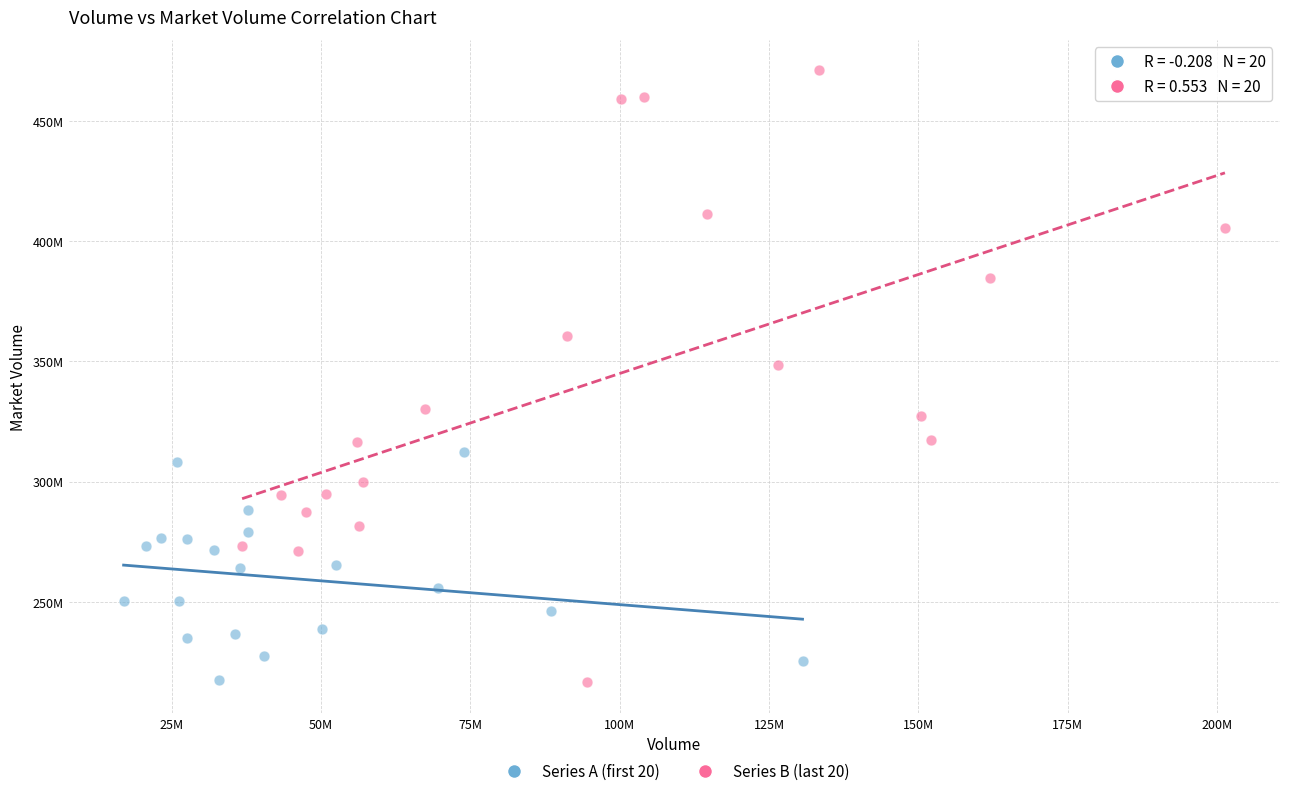

What are all the series names shown in the legend?

Series A (first 20), Series B (last 20)